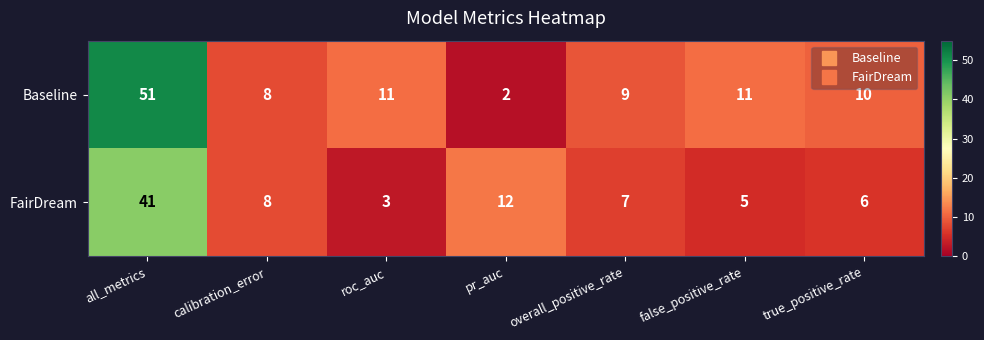

What is the sum of all FairDream values?

82